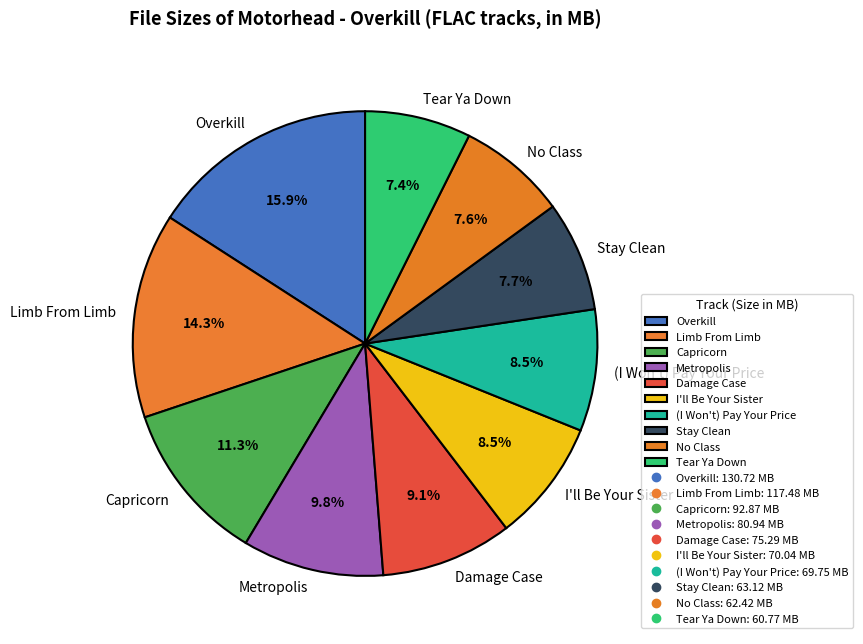

Combined, do Capricorn and Damage Case account for over 50%?

No